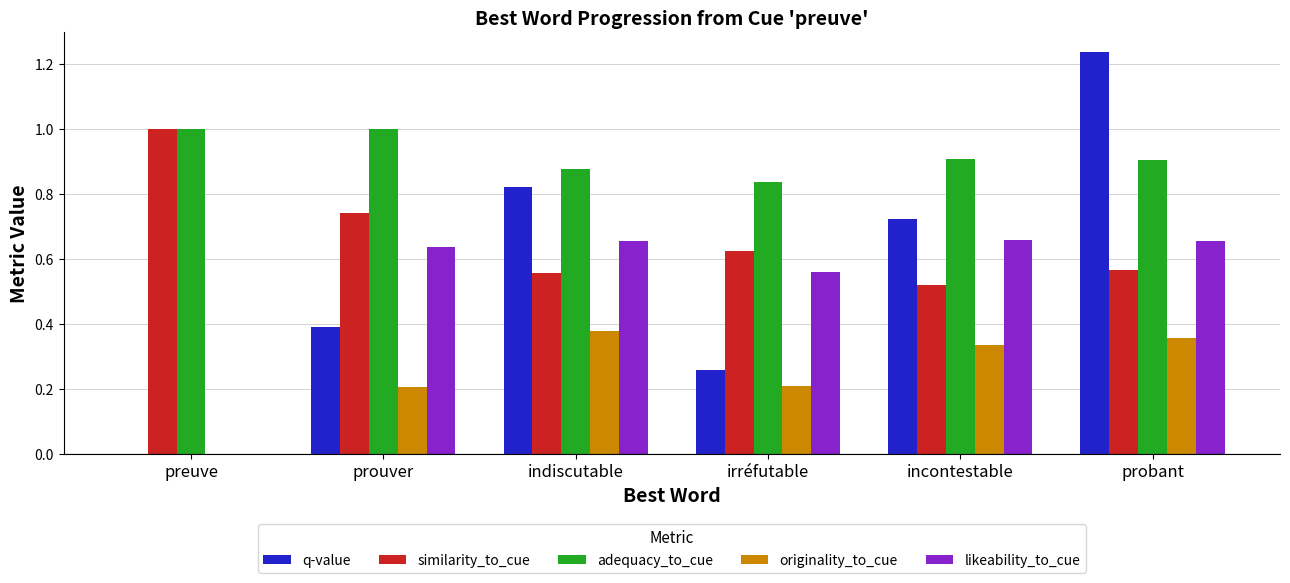

What is the sum of all adequacy_to_cue values?

5.5